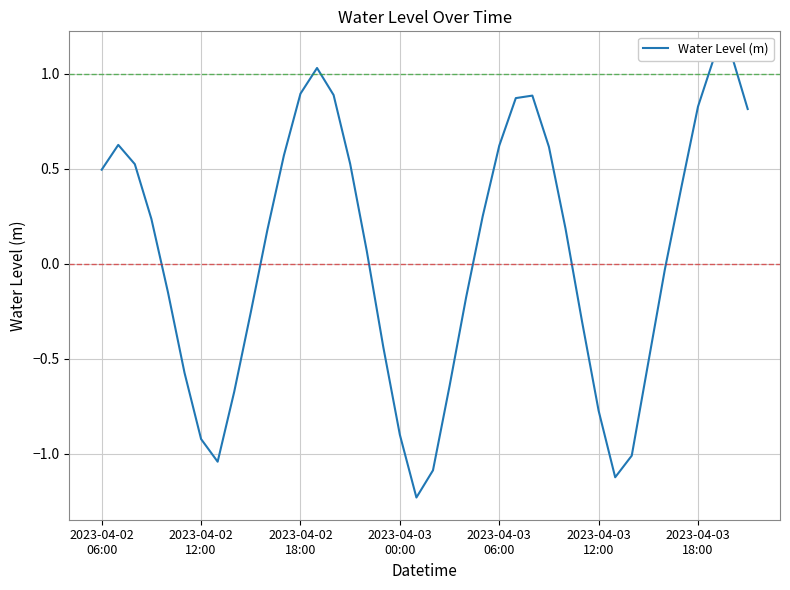

Is this an area chart (filled region under the line)?

No